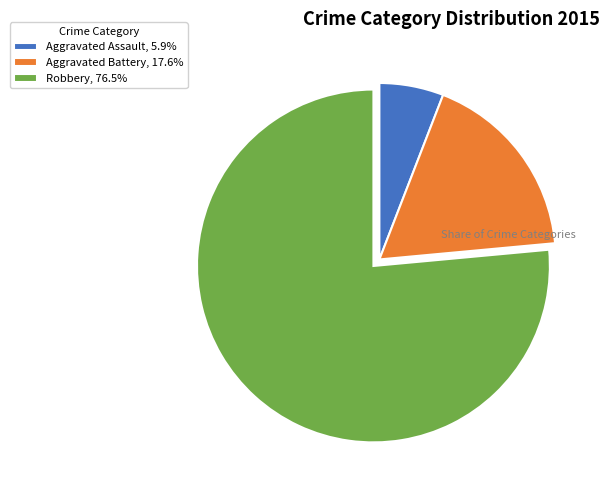

Which category has the smallest portion of the pie?

Aggravated Assault